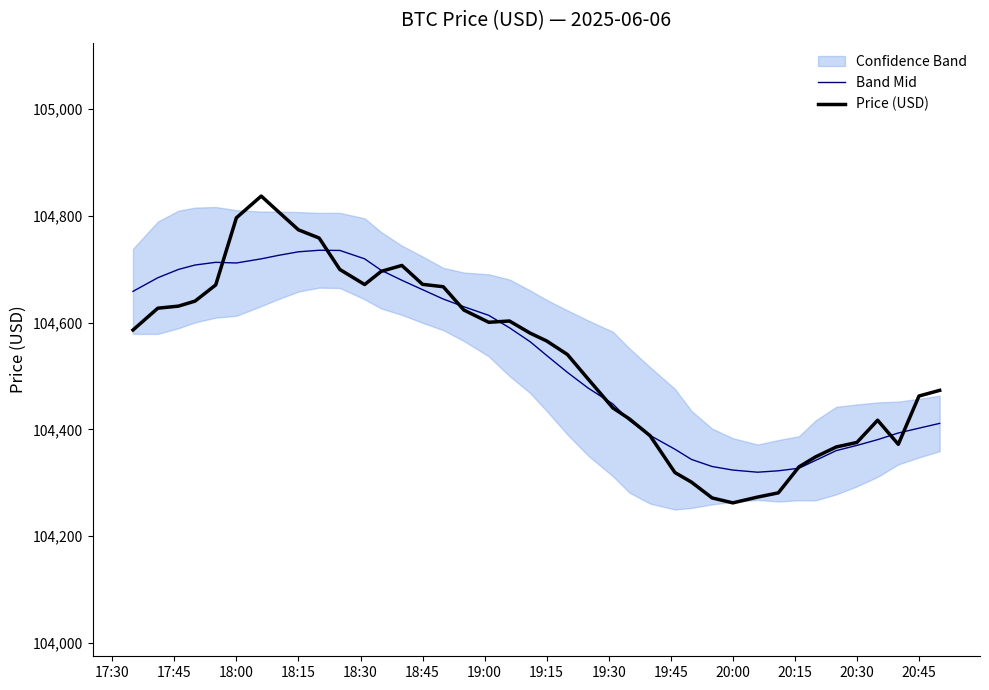

Does the chart have visible grid lines?

No